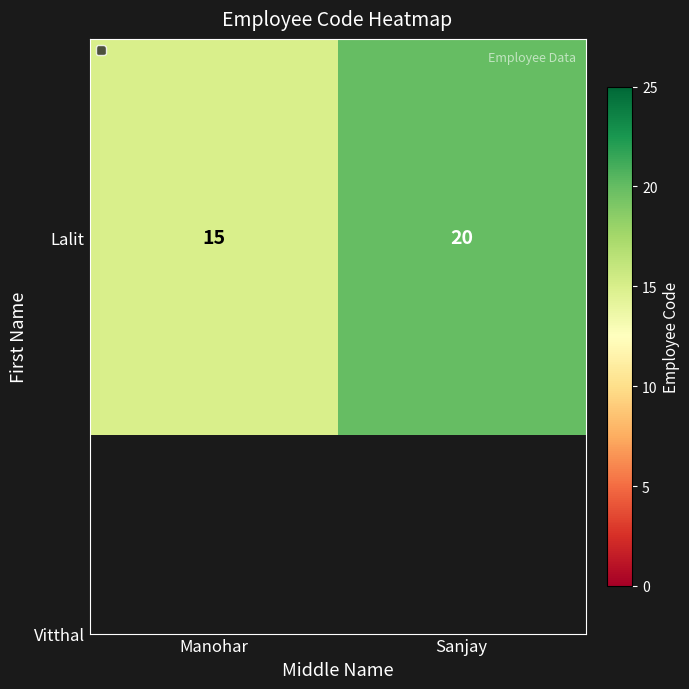

What is the greatest value displayed?

20